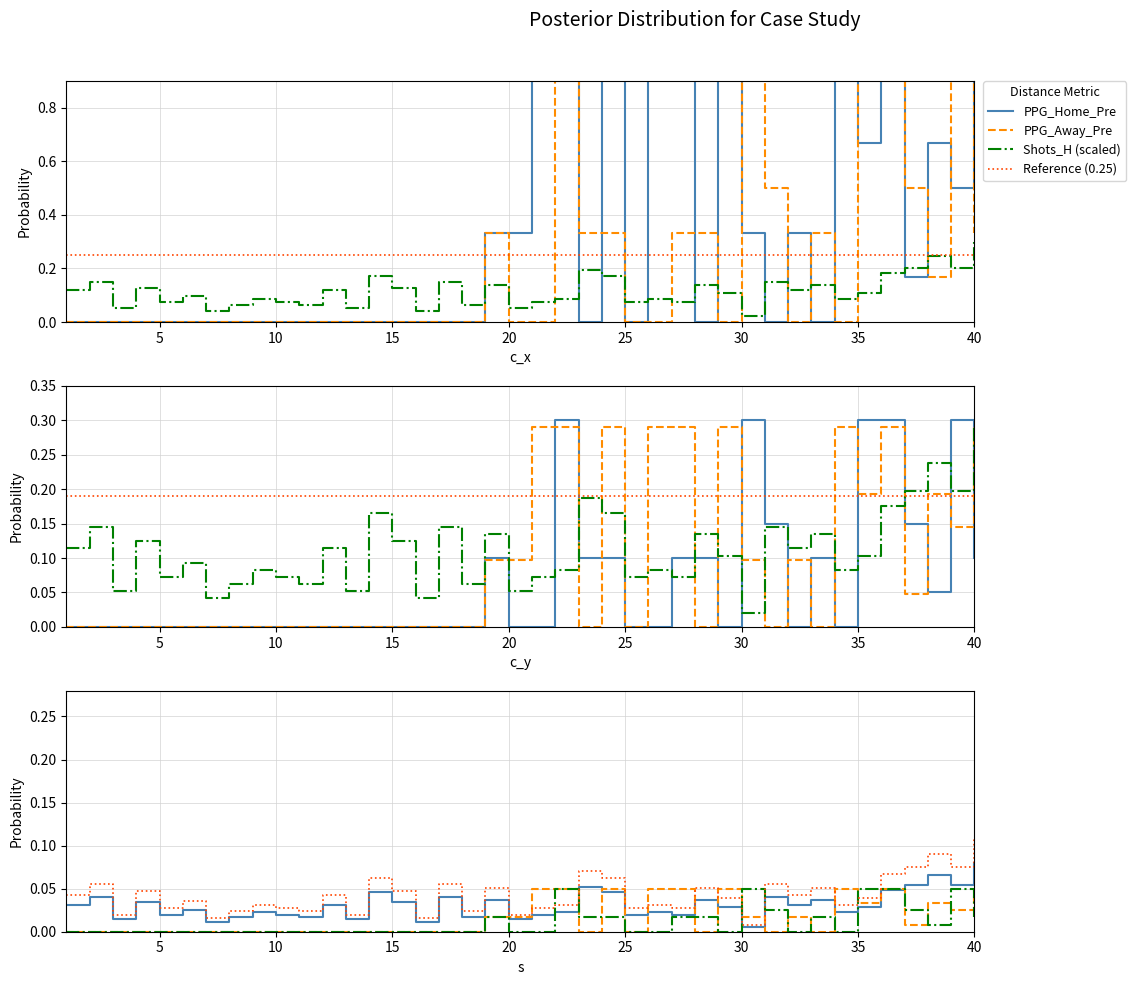

What is the label of the 5th point from the right?

35